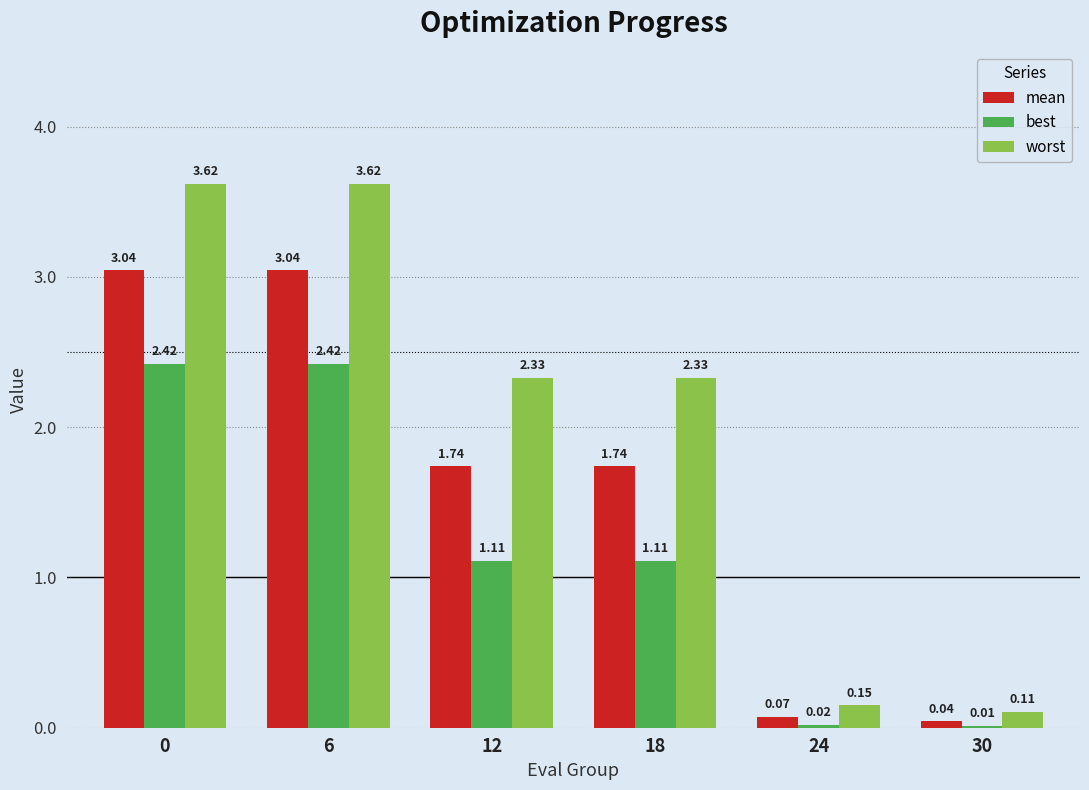

How many distinct data groups are displayed?

3